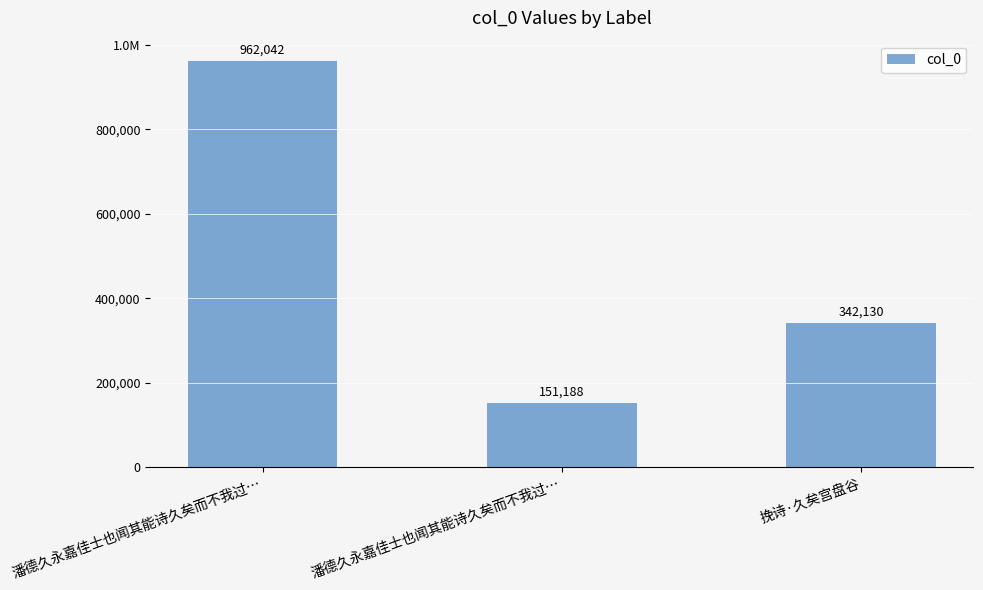

What is the label of the 3rd bar from the left?

挽诗·久矣宫盘谷